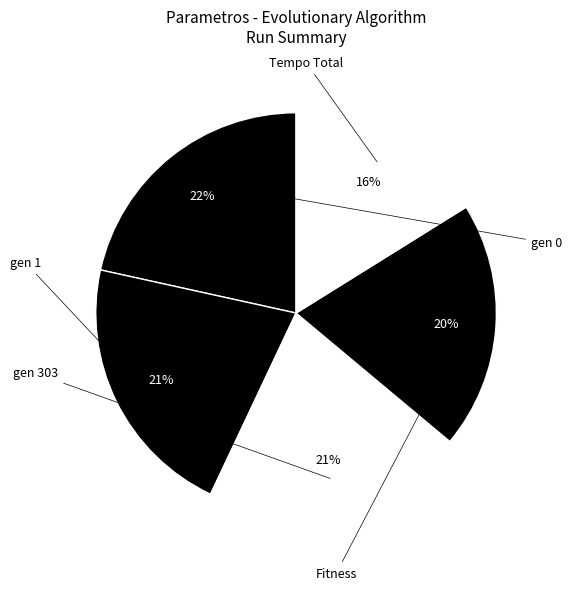

To the nearest percent, what is the average slice percentage?

20%